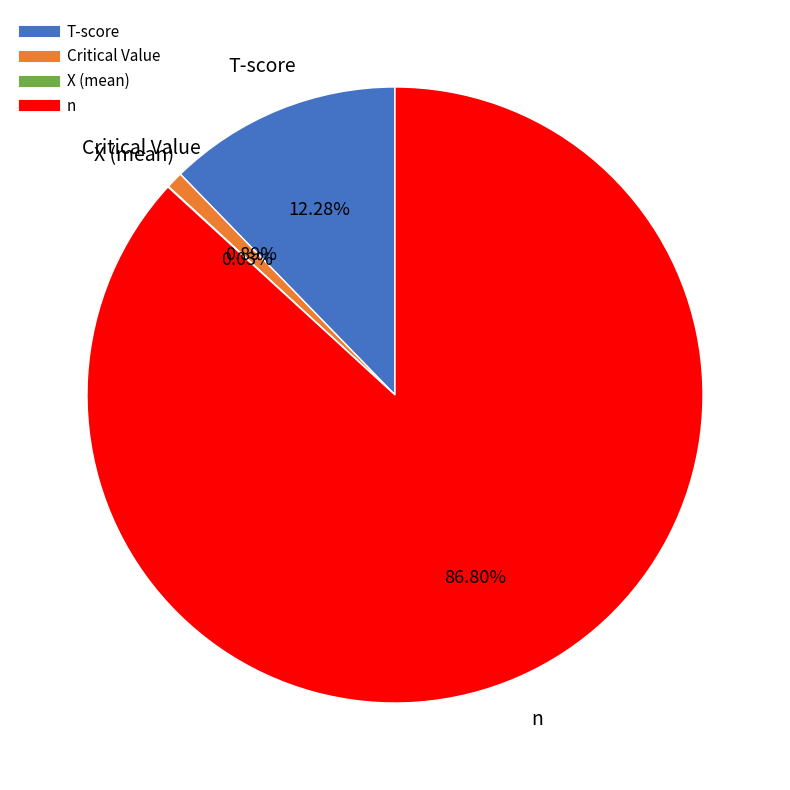

Which category accounts for the majority?

n